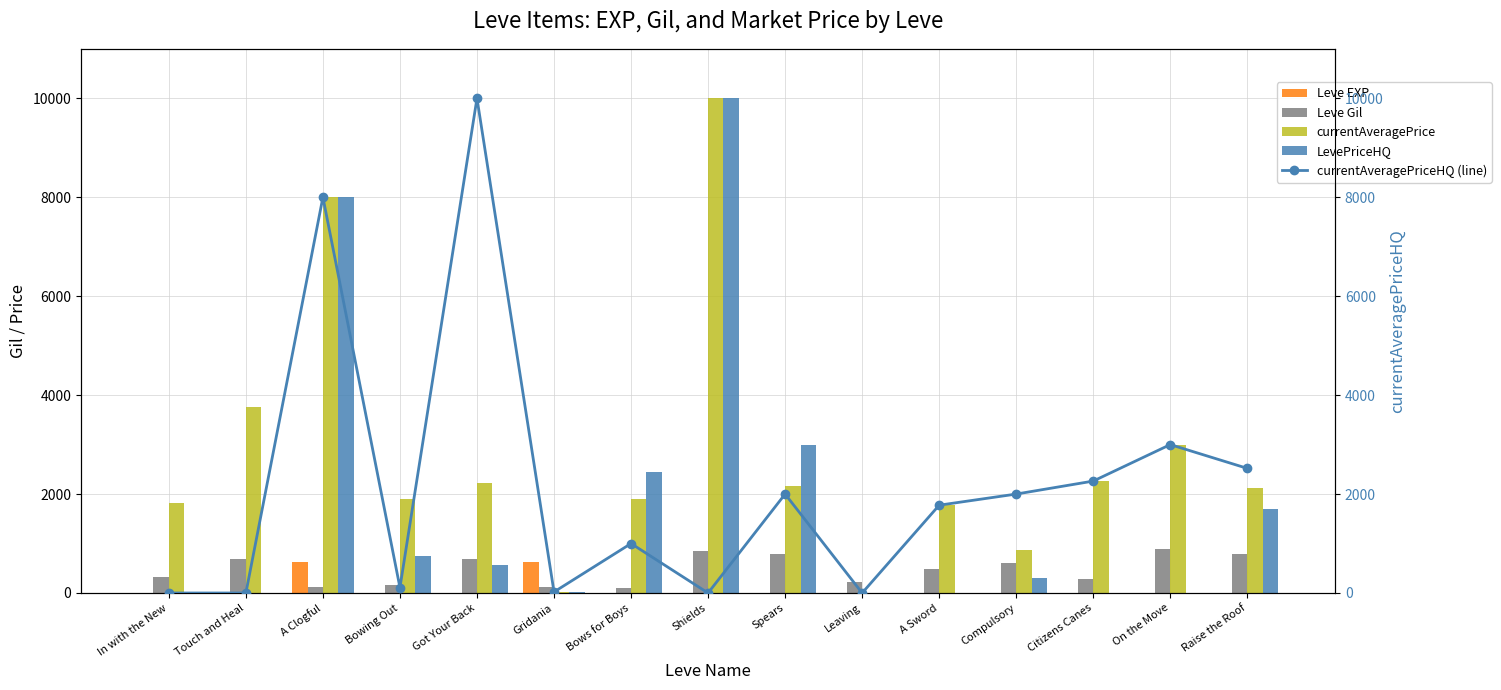

What position from the right is Got Your Back?

11